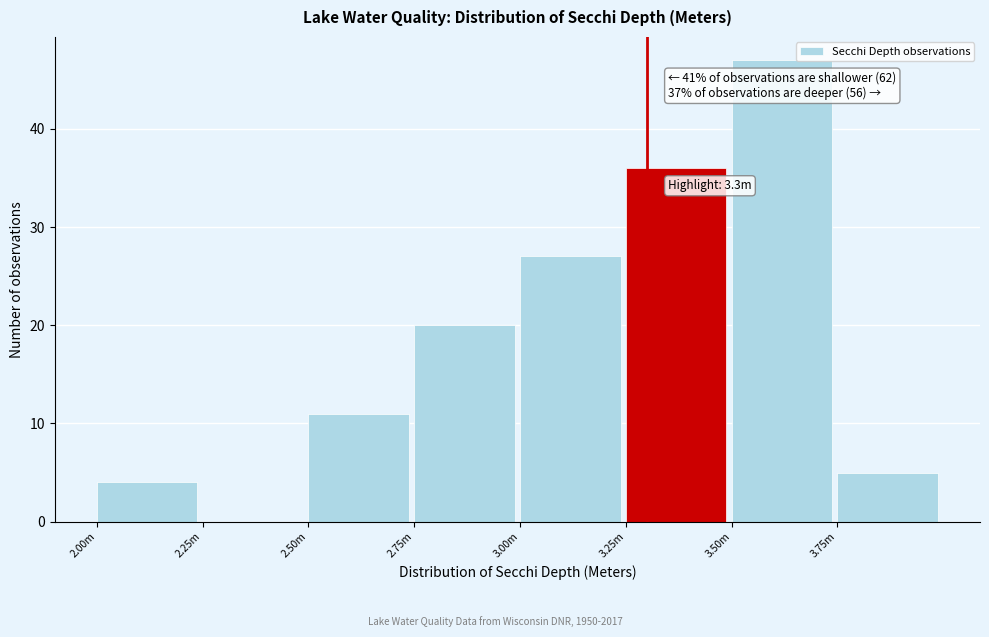

Reading left to right, what are all the values shown in this chart?

2.00m=4	2.25m=0	2.50m=11	2.75m=20	3.00m=27	3.25m=36	3.50m=47	3.75m=5